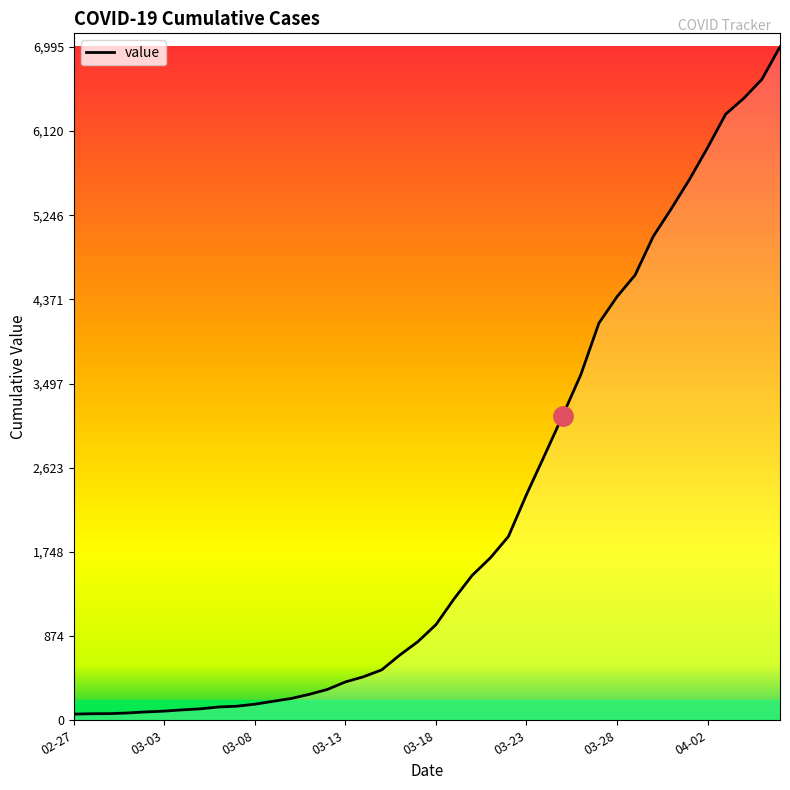

What is the maximum value shown in the chart?

6995